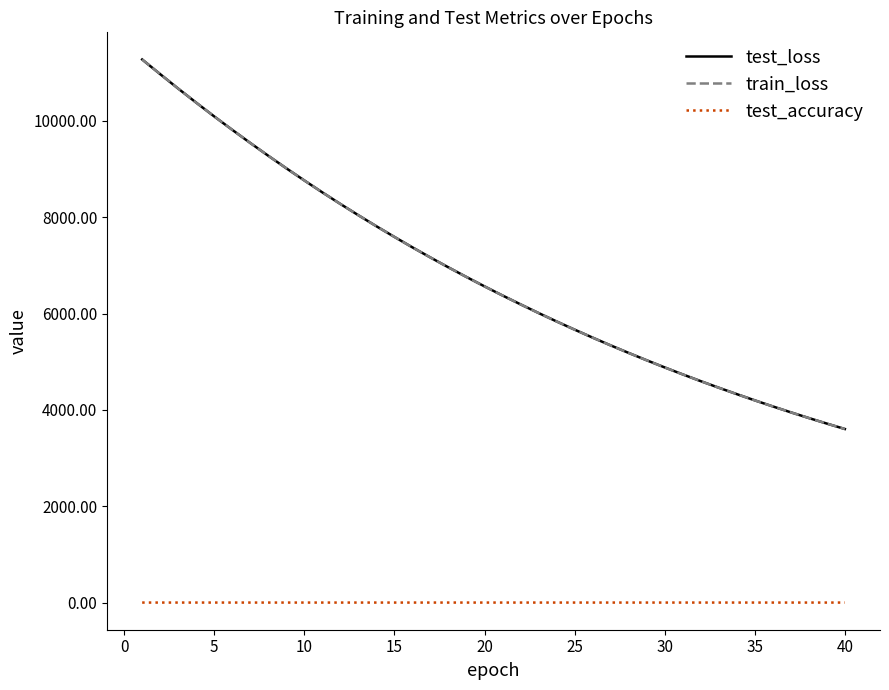

True or false: test_accuracy and train_loss cross at least once.

False